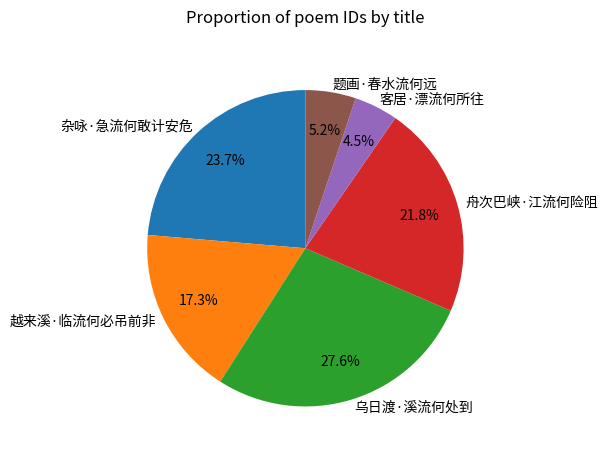

Between 乌日渡·溪流何处到 and 客居·漂流何所往, which is larger?

乌日渡·溪流何处到